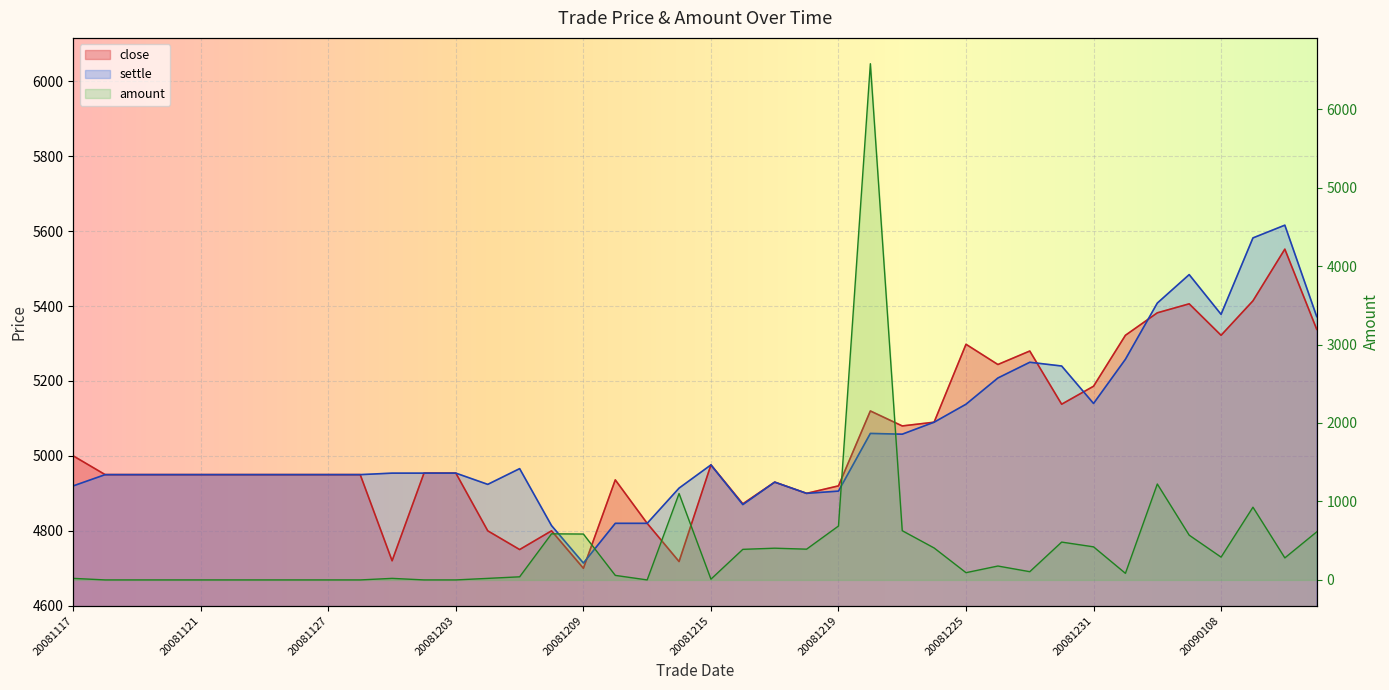

What is the difference between the second highest and minimum values in the amount series?

1222.3